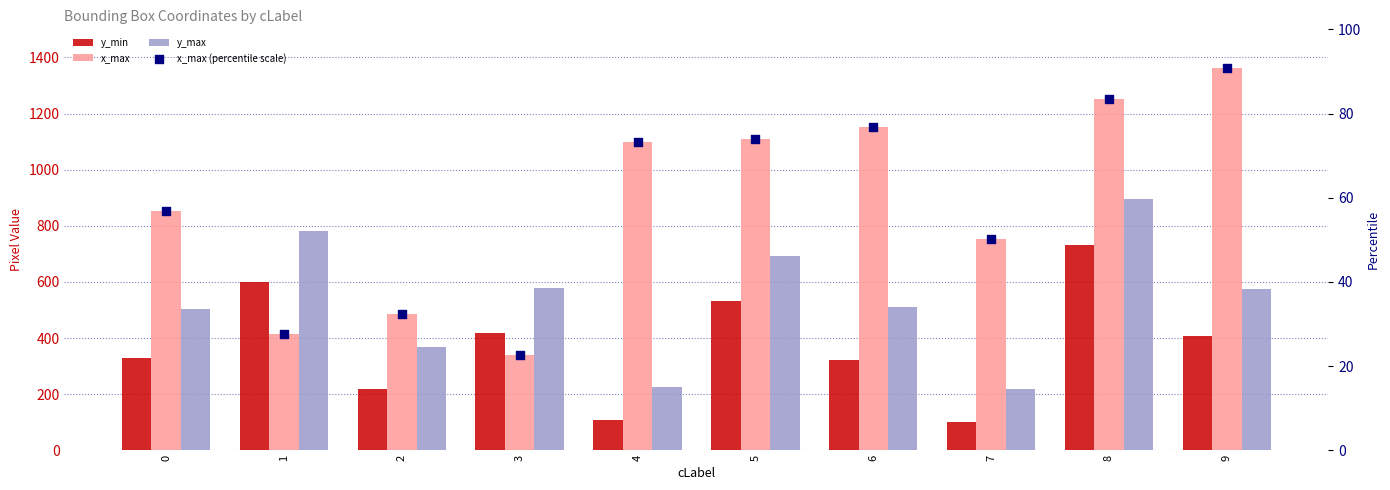

Which series has the largest total across all categories?

x_max